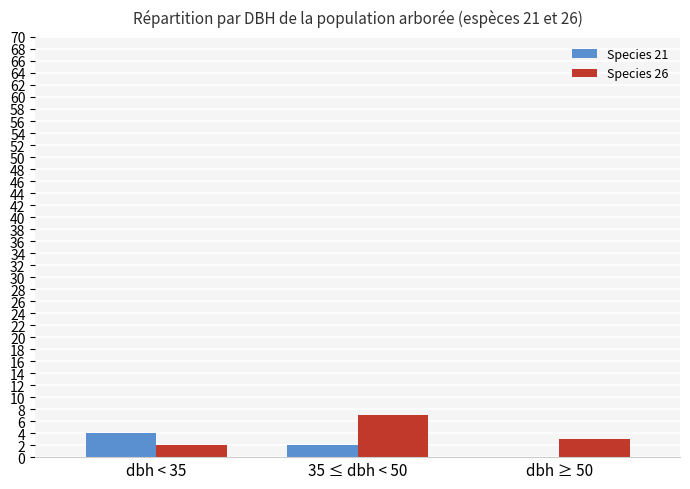

What is the sum of all Species 21 values?

6